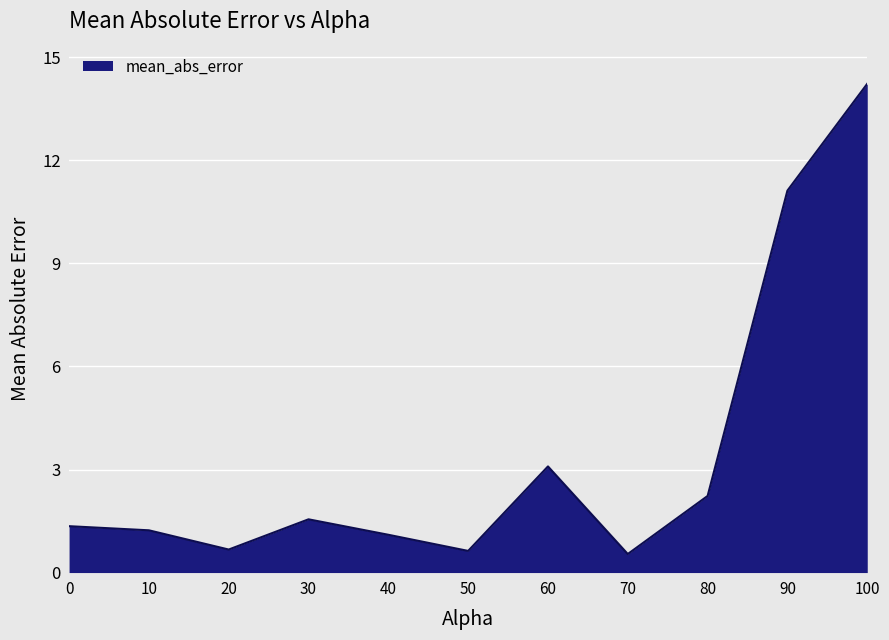

Does the chart display data point markers on the line(s)?

No